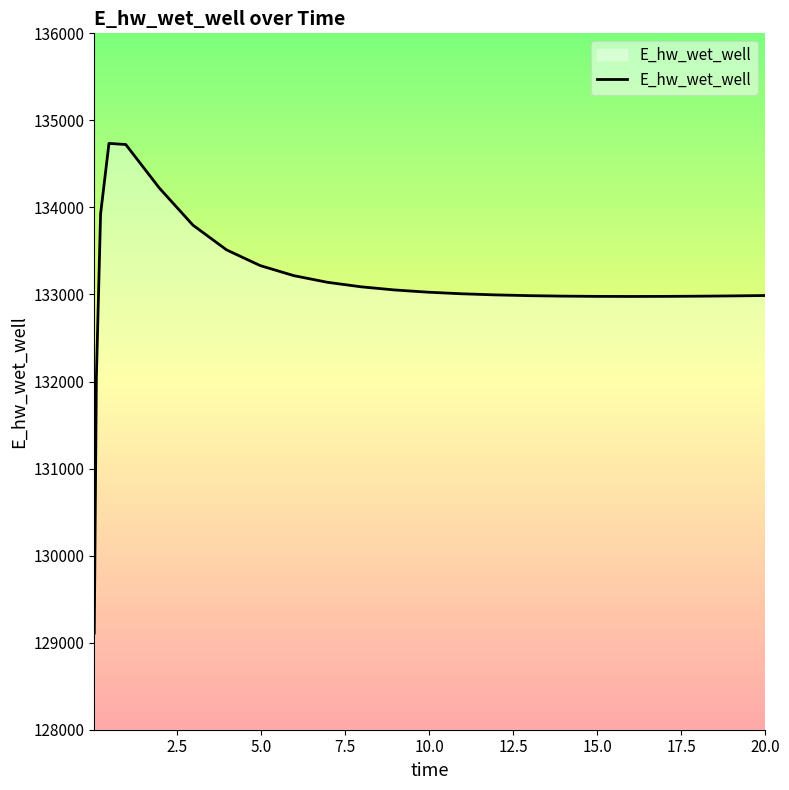

Does the chart display data point markers on the line(s)?

No